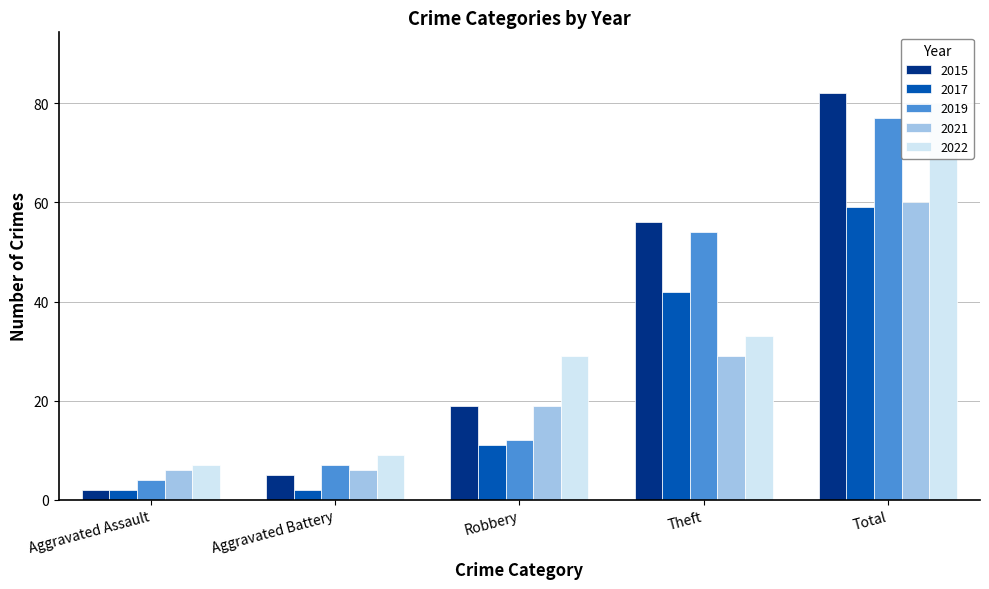

Are the bars grouped side by side (vs. stacked)?

Yes